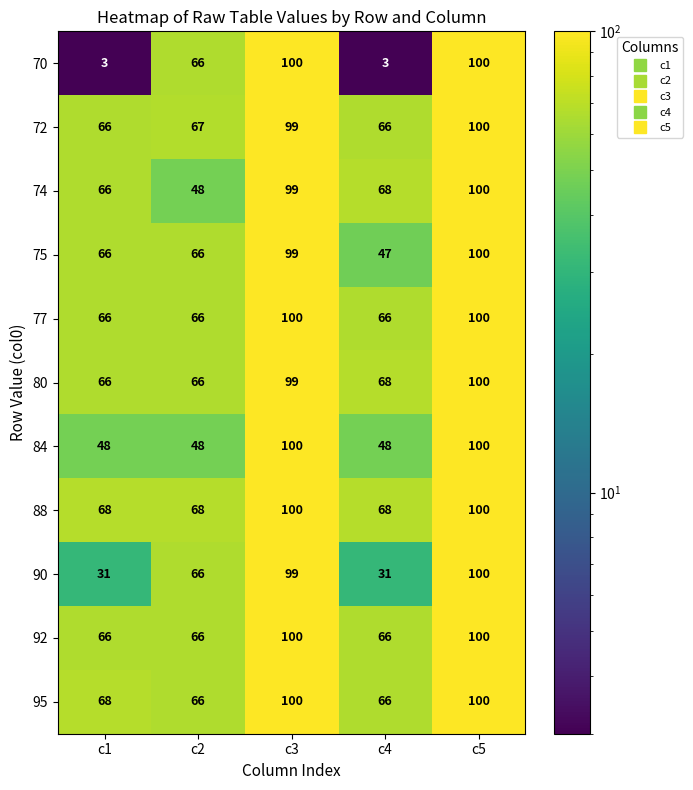

What is the maximum value shown in the chart?

100